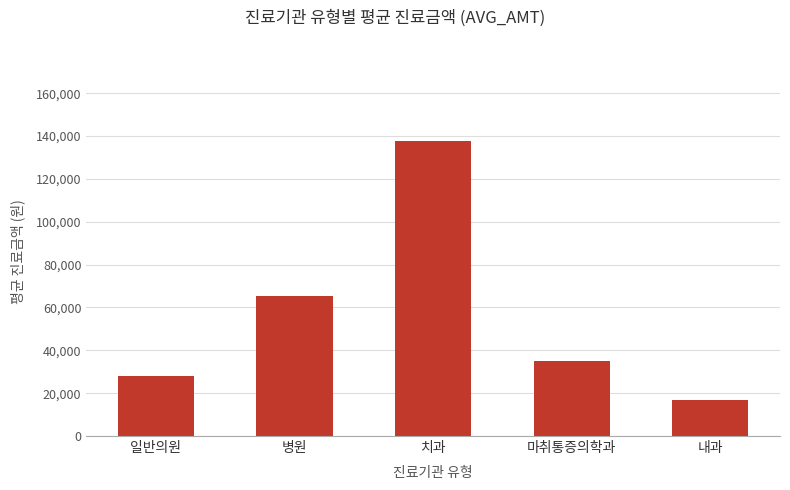

Reading left to right, transcribe all the data shown in this chart.

일반의원=27932.7	병원=65393.7	치과=137688.3	마취통증의학과=35150.0	내과=16771.2